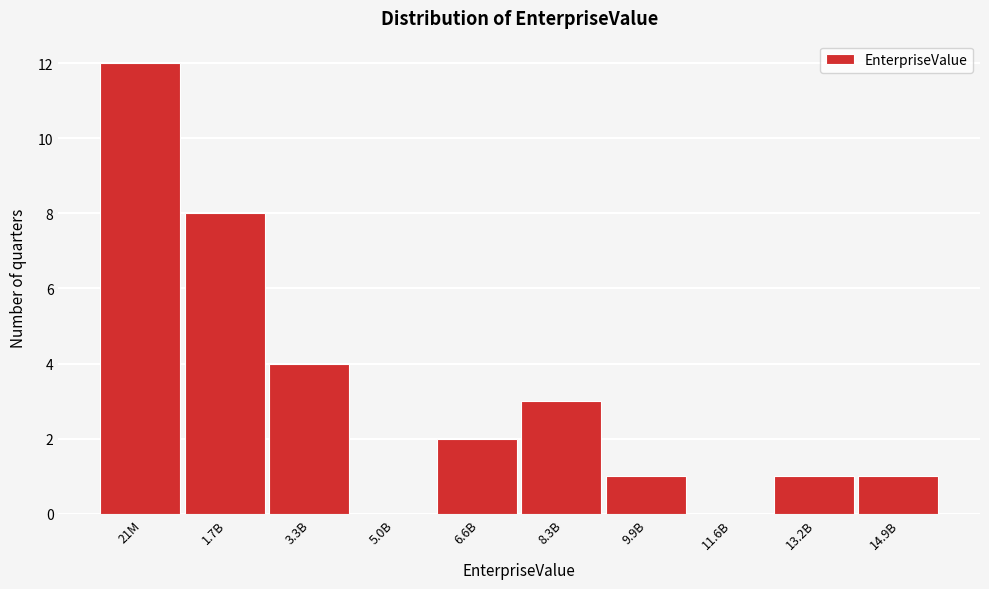

Reading left to right, extract all data points from this chart.

21M=12	1.7B=8	3.3B=4	5.0B=0	6.6B=2	8.3B=3	9.9B=1	11.6B=0	13.2B=1	14.9B=1